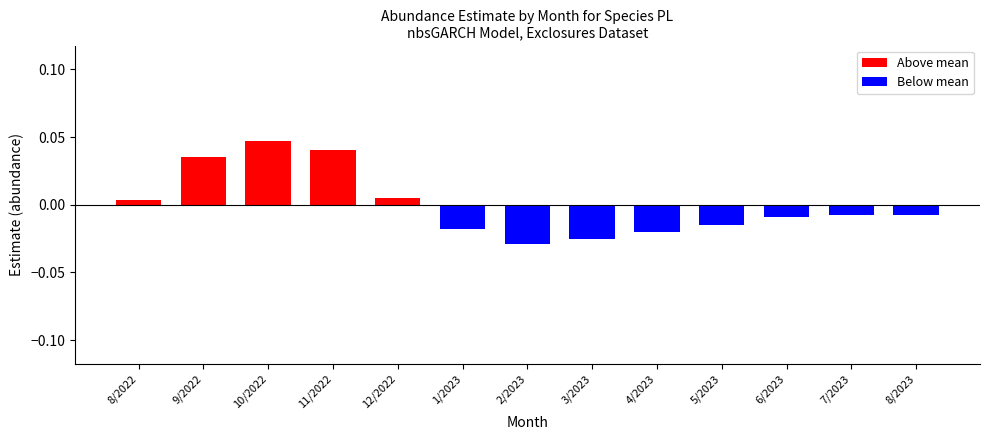

Which series has the largest total across all categories?

Above mean